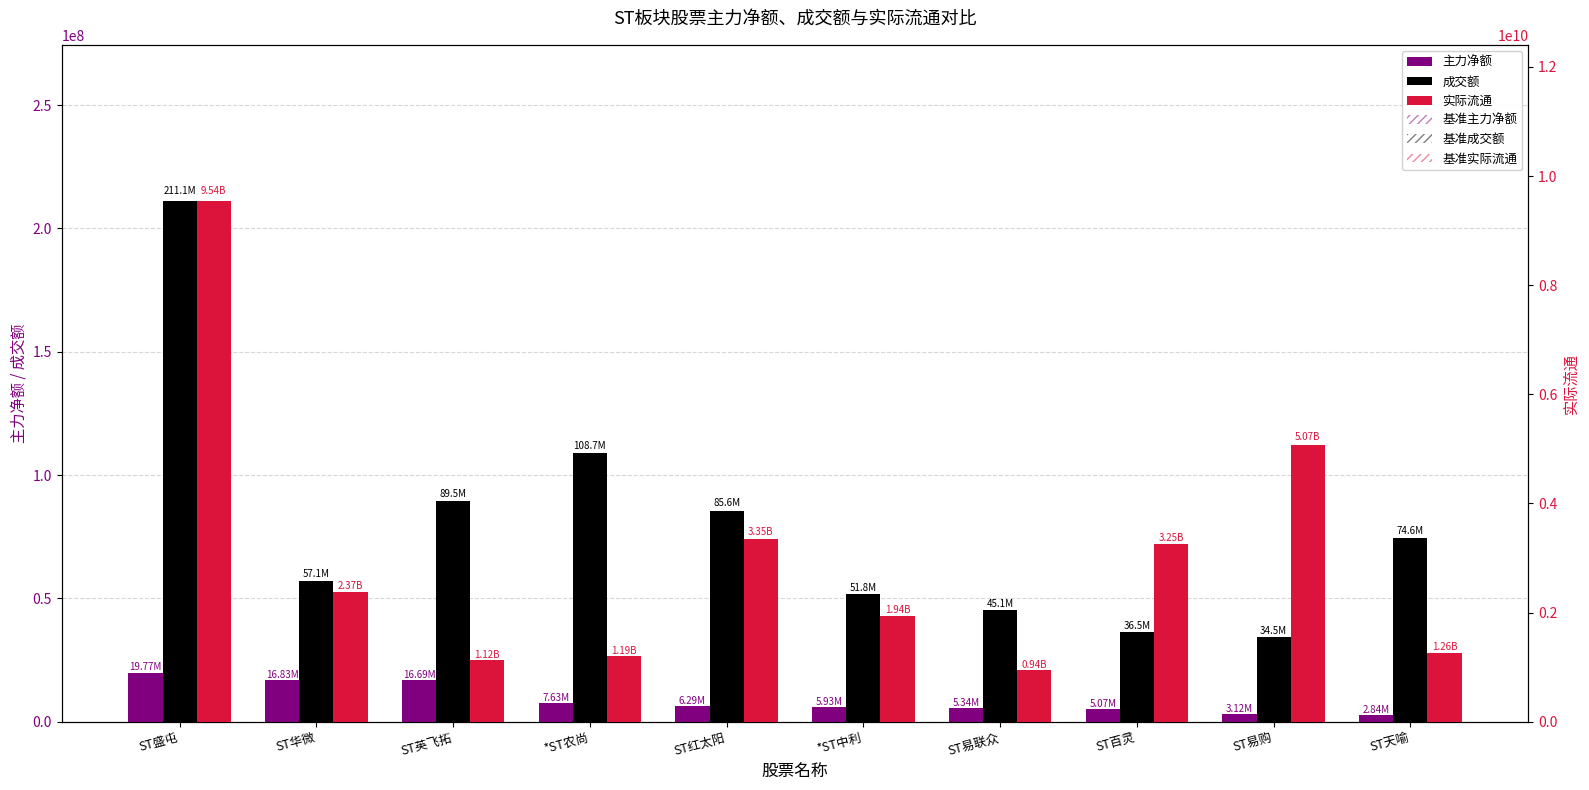

Rank the series by their maximum value, from highest to lowest.

实际流通, 基准实际流通, 成交额, 基准成交额, 主力净额, 基准主力净额